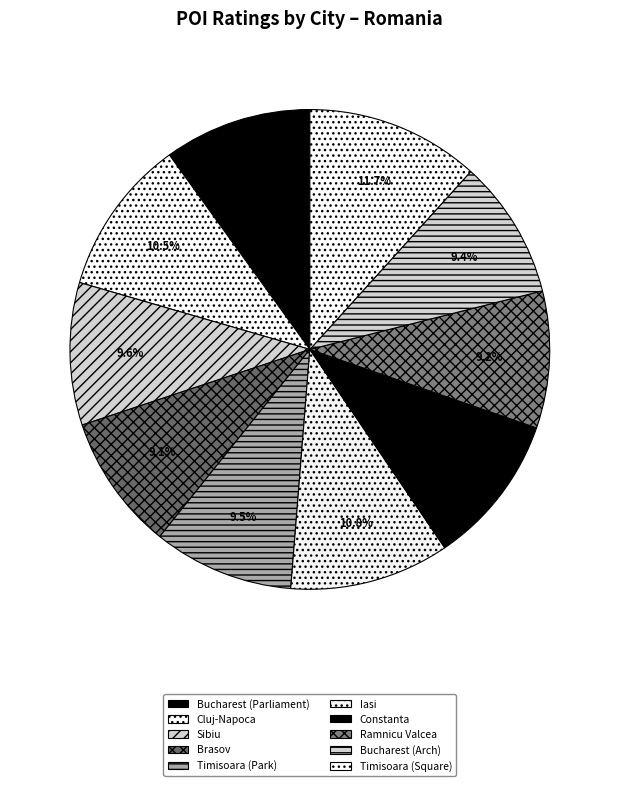

Which category has the smallest portion of the pie?

Brasov